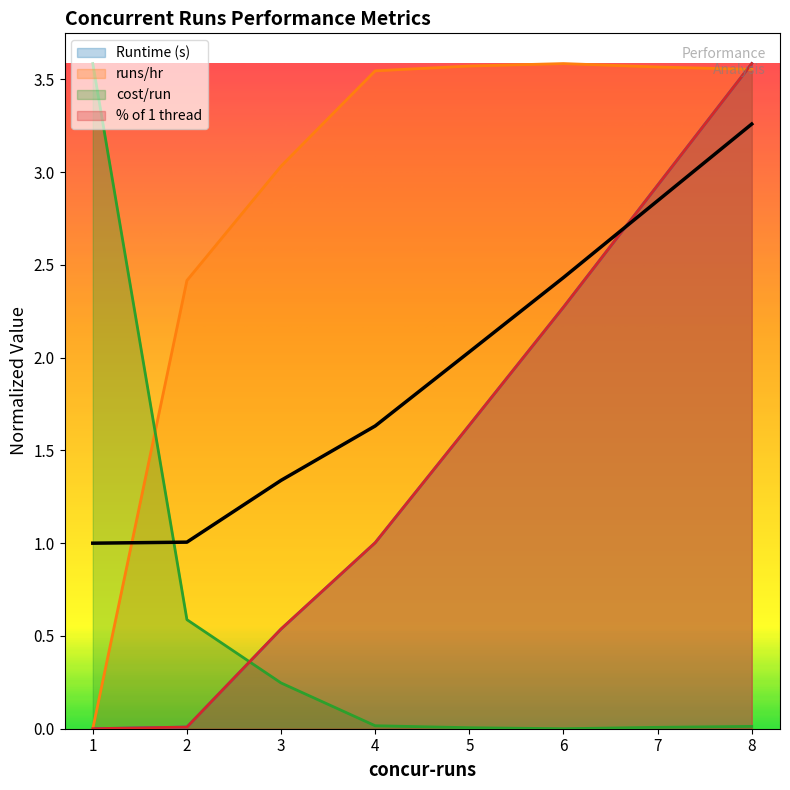

What is the sum of all cost/run values?

4.5